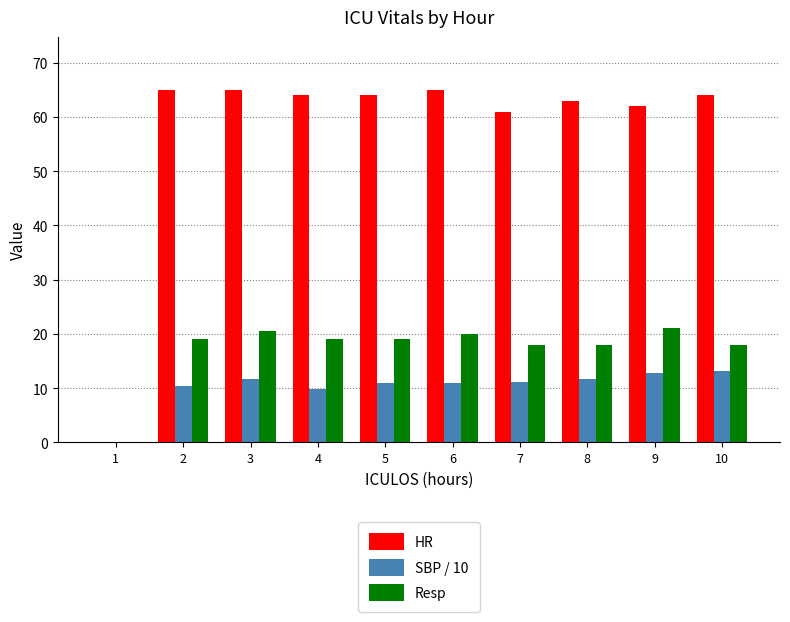

Which series has the largest total across all categories?

HR